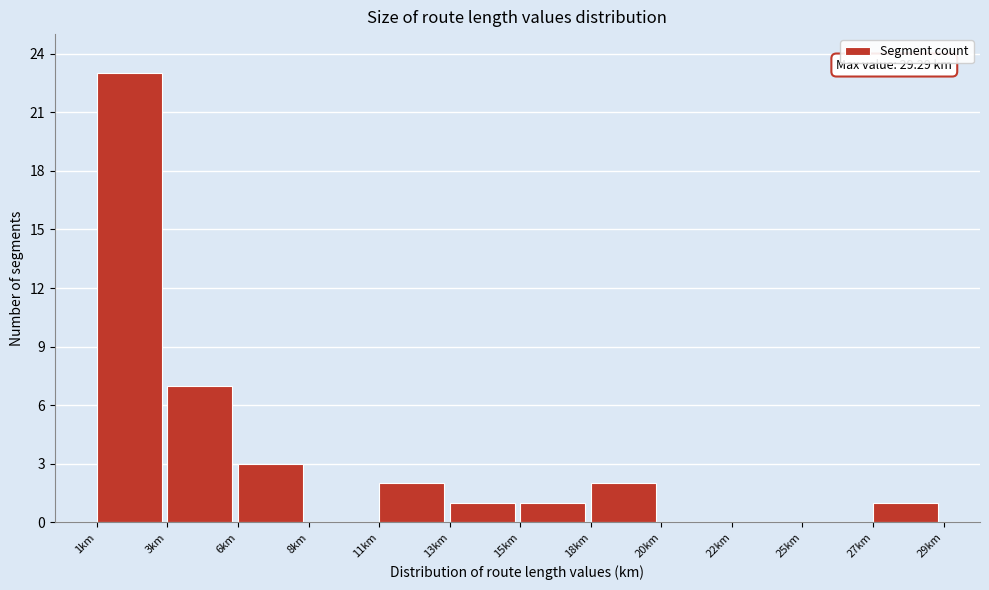

Reading right to left, extract all data points from this chart.

27km=1	25km=0	22km=0	20km=0	18km=2	15km=1	13km=1	11km=2	8km=0	6km=3	3km=7	1km=23